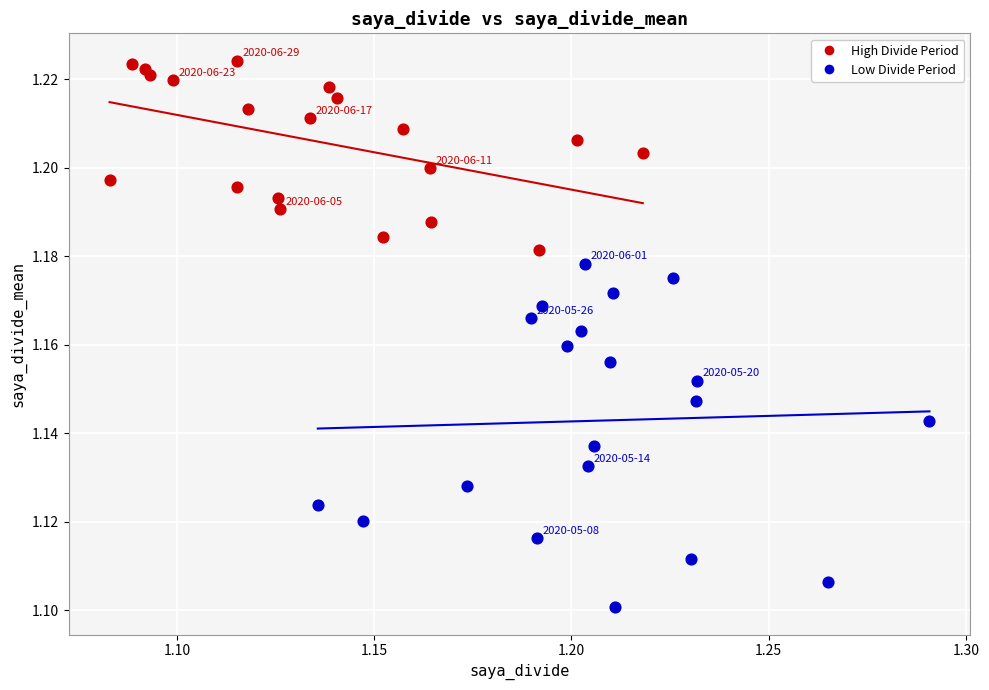

Which series has the widest spread of Y values?

Low Divide Period